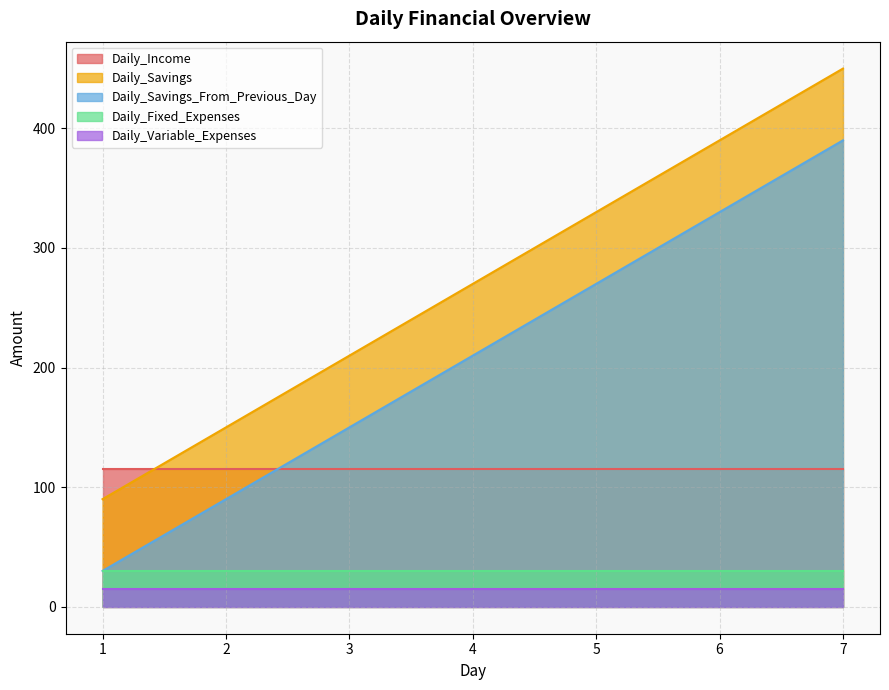

True or false: Daily_Variable_Expenses and Daily_Savings_From_Previous_Day cross at least once.

False